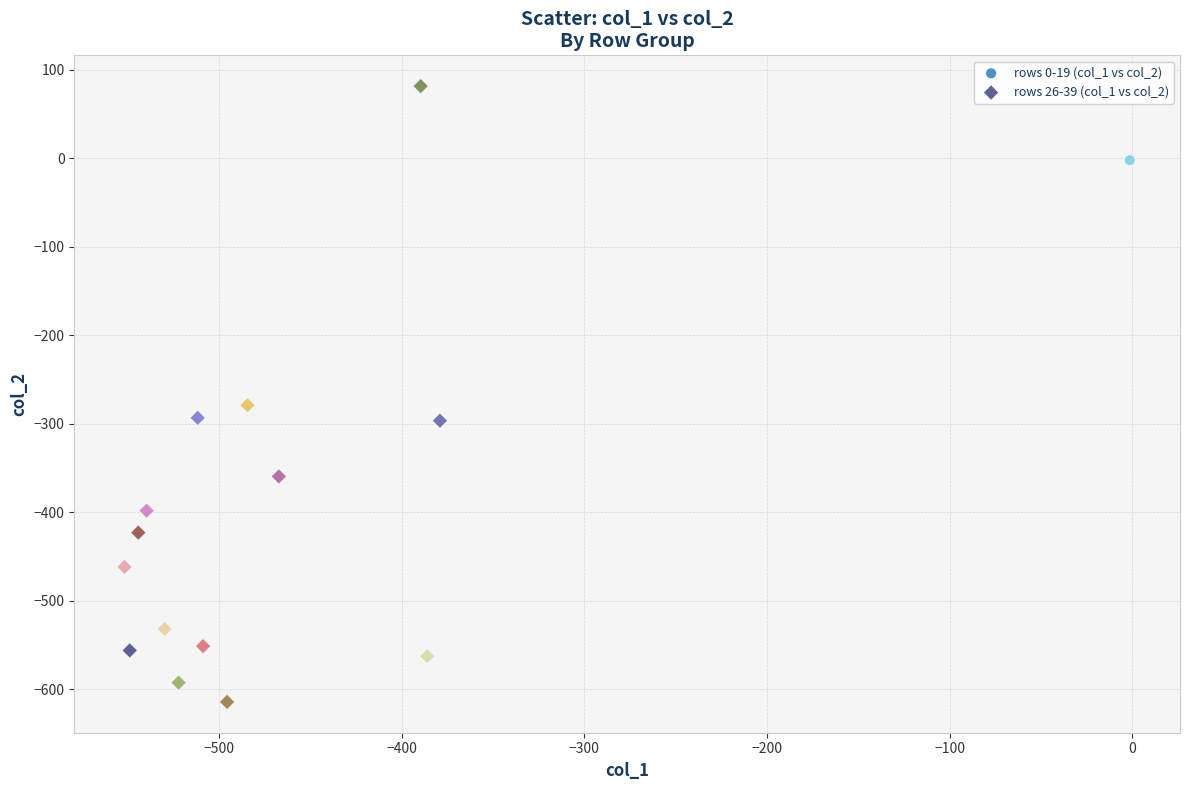

Which series reaches the maximum Y coordinate?

rows 26-39 (col_1 vs col_2)